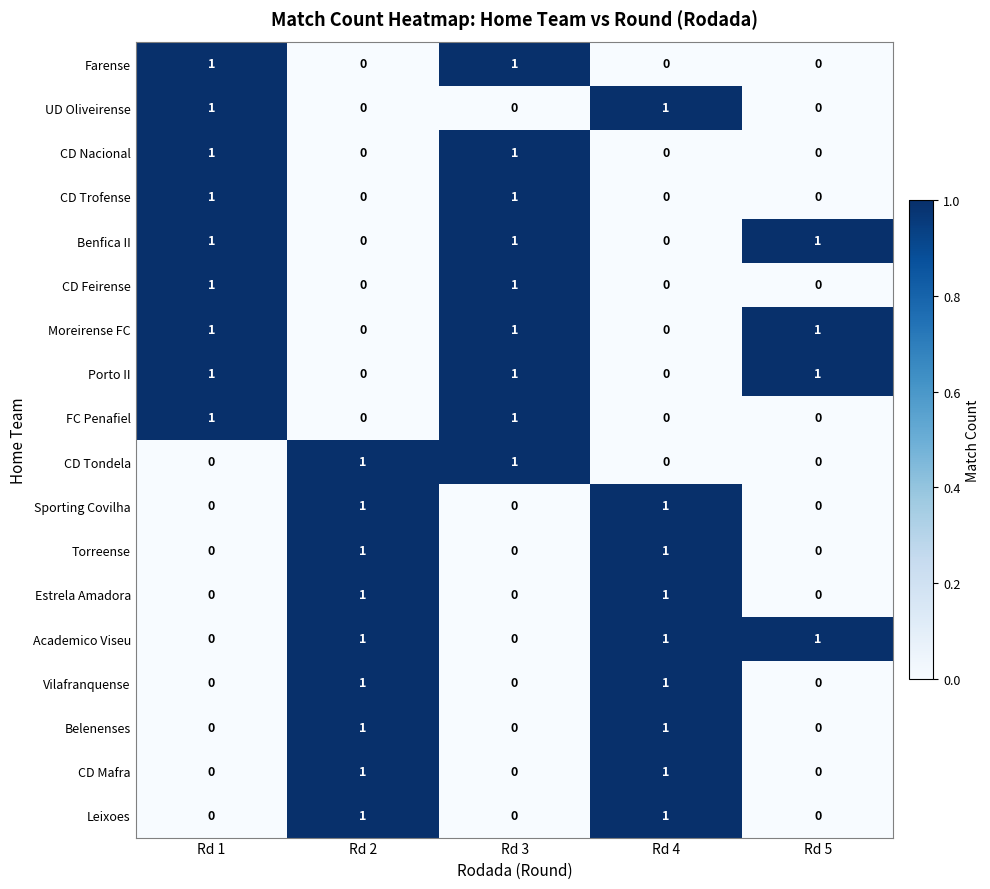

Is it true that CD Trofense equals 2 at Rd 1?

False